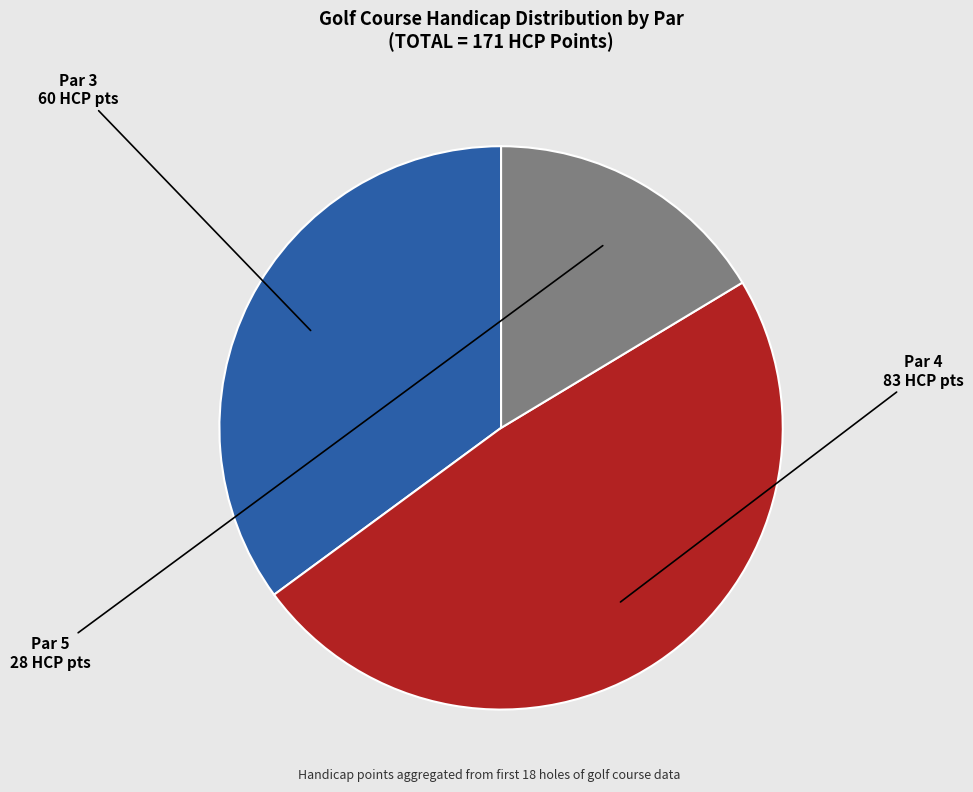

Is it true that Par 5 is 11% of the pie?

False